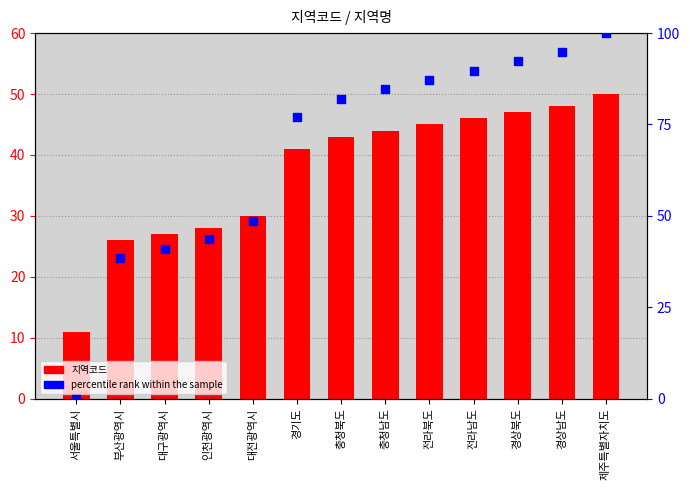

Which series has the largest total across all categories?

percentile rank within the sample